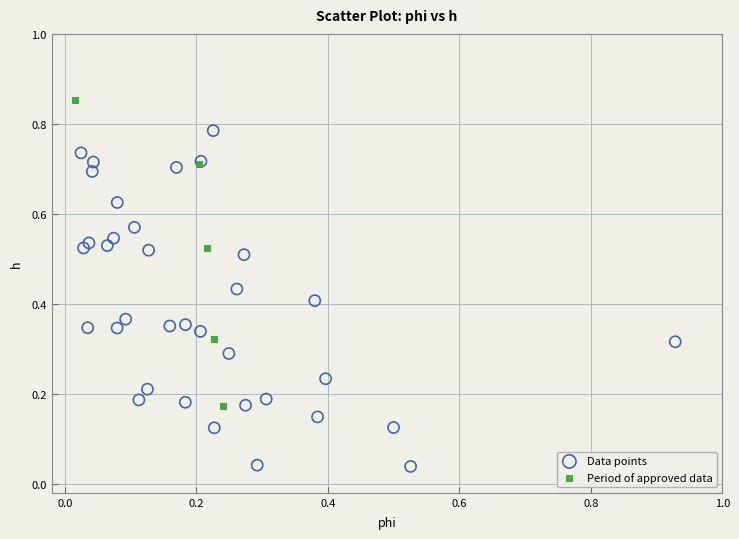

Which series reaches the maximum Y coordinate?

Period of approved data